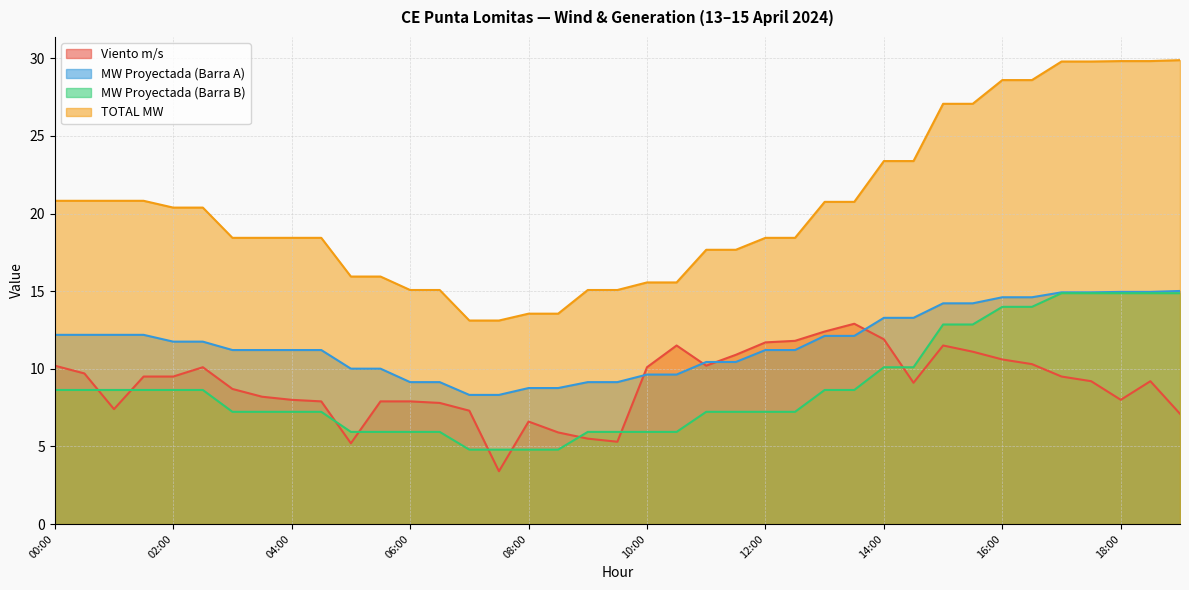

Which series ends up on top after the final intersection of MW Proyectada (Barra A) and Viento m/s?

MW Proyectada (Barra A)